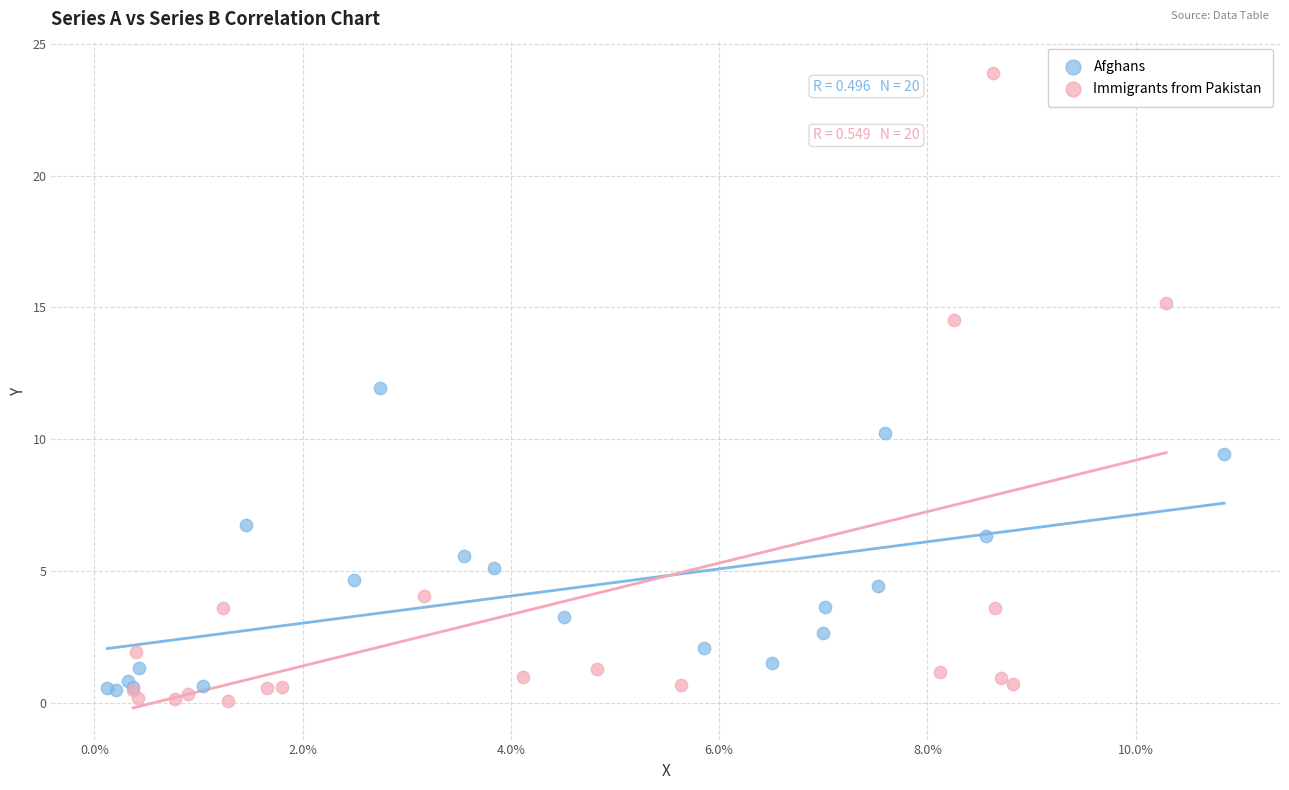

Which series has the largest Y range (max minus min)?

Immigrants from Pakistan